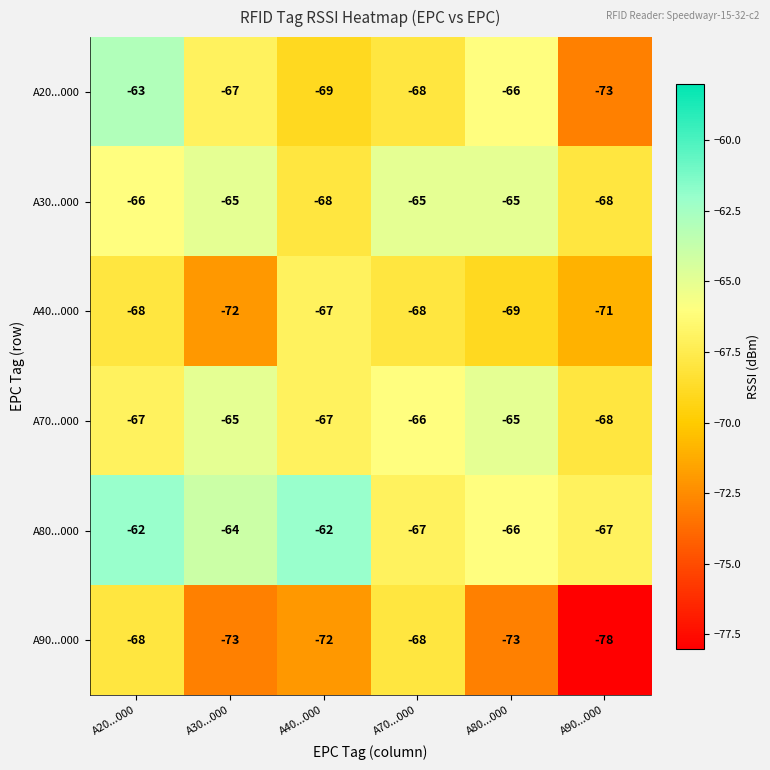

What is the difference between the maximum and second lowest values in the A40...000 series?

4